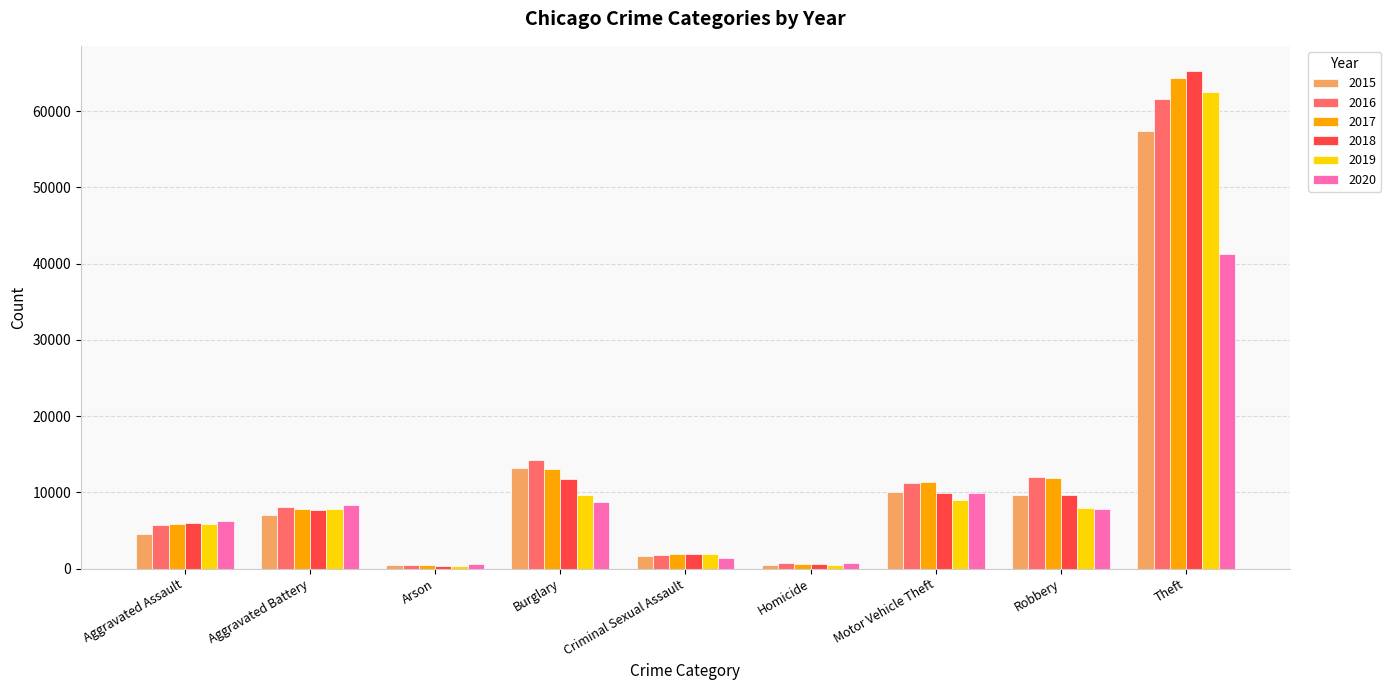

The 2015 series shows 2994 at Aggravated Battery. True or false?

False